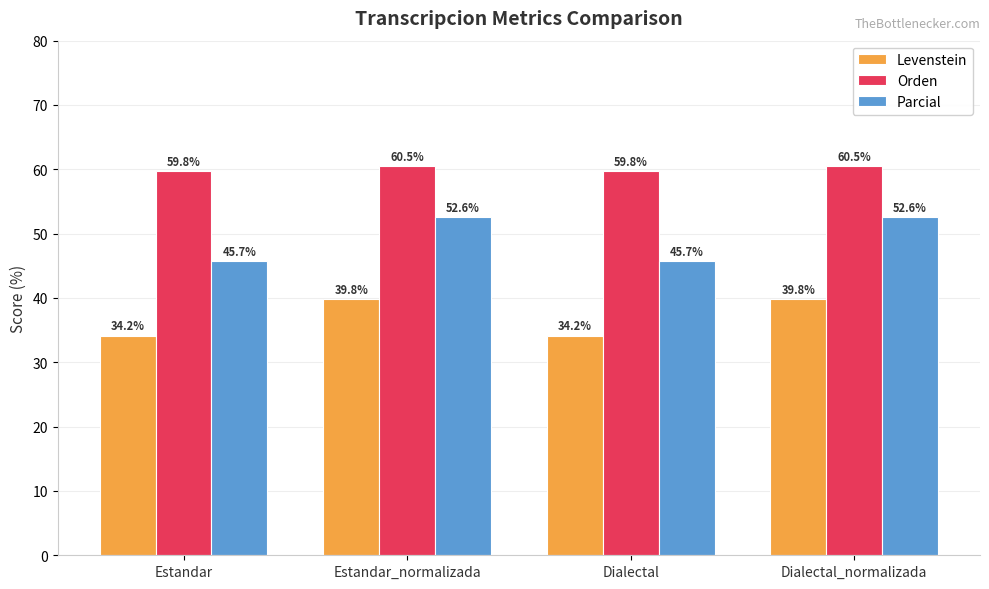

What is the greatest value displayed?

60.5